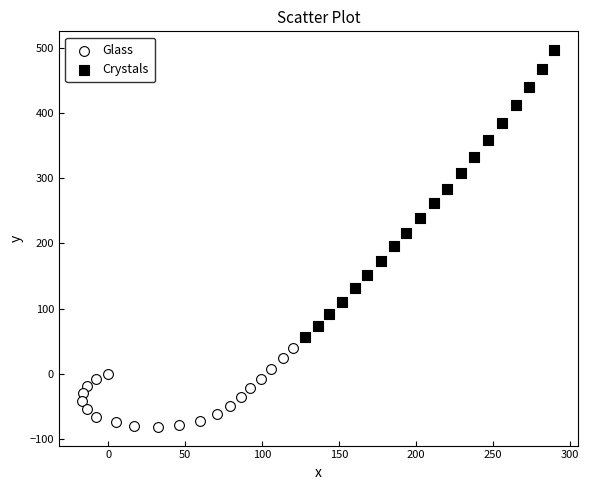

Which series has the widest spread of Y values?

Crystals